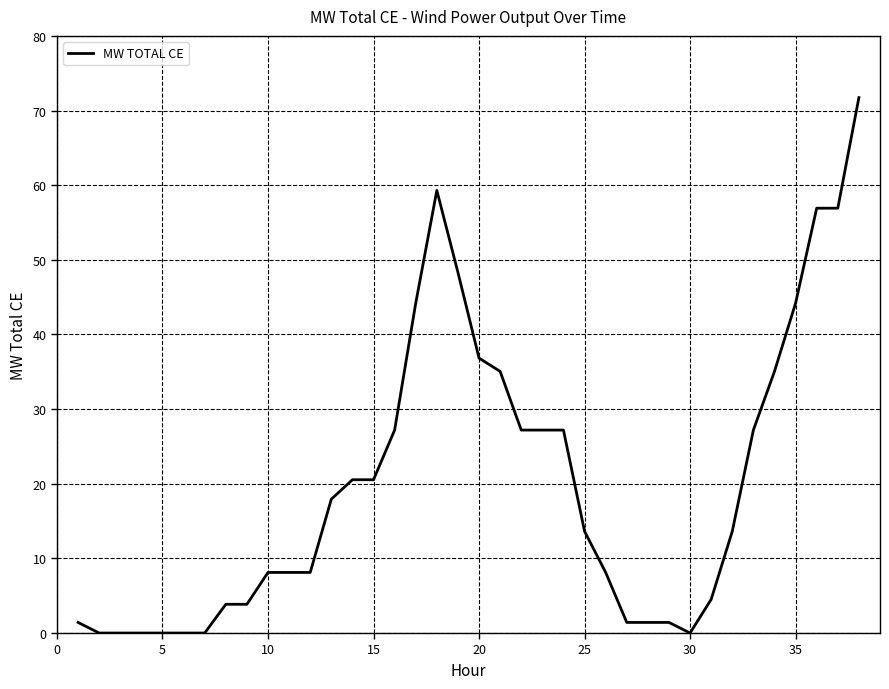

What is the difference between the maximum and minimum values?

71.7